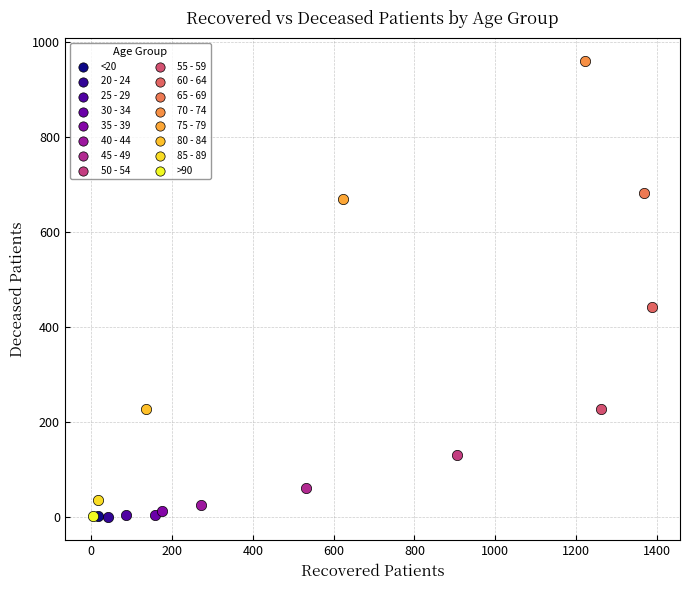

What are all the series names shown in the legend?

<20, 20 - 24, 25 - 29, 30 - 34, 35 - 39, 40 - 44, 45 - 49, 50 - 54, 55 - 59, 60 - 64, 65 - 69, 70 - 74, 75 - 79, 80 - 84, 85 - 89, >90